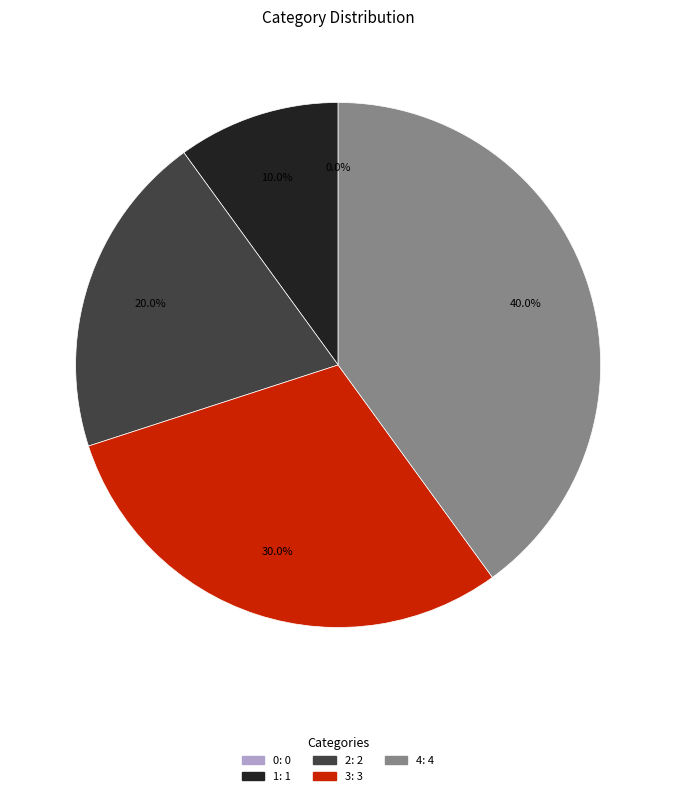

What is the largest slice in the pie chart?

4